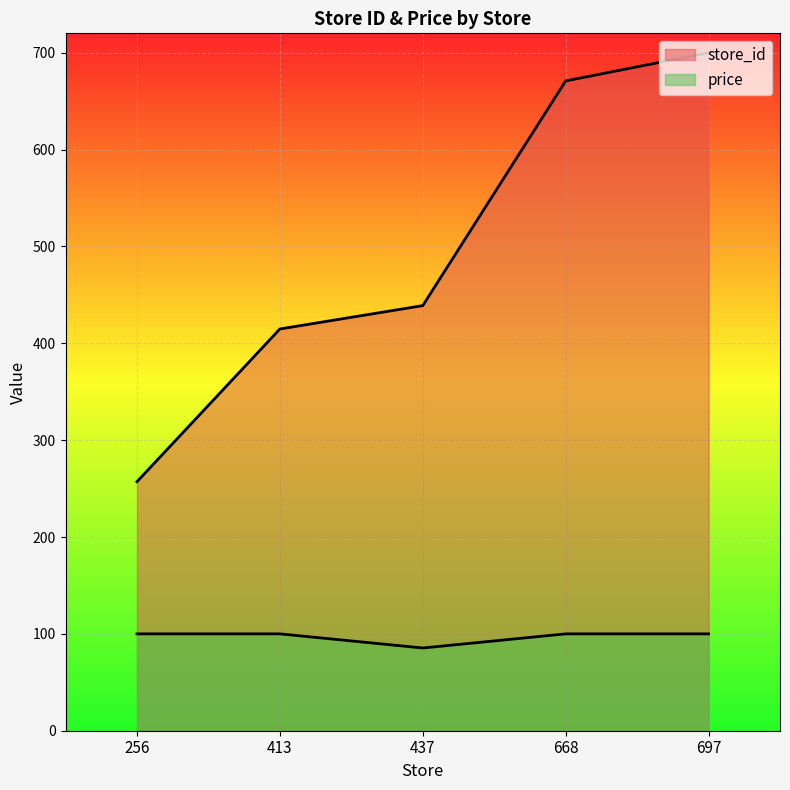

Reading right to left, extract all data points from this chart.

store_id: 697=700.0	668=670.9	437=438.9	413=414.8	256=257.1
price: 697=100.0	668=100.0	437=85.4	413=100.0	256=100.0